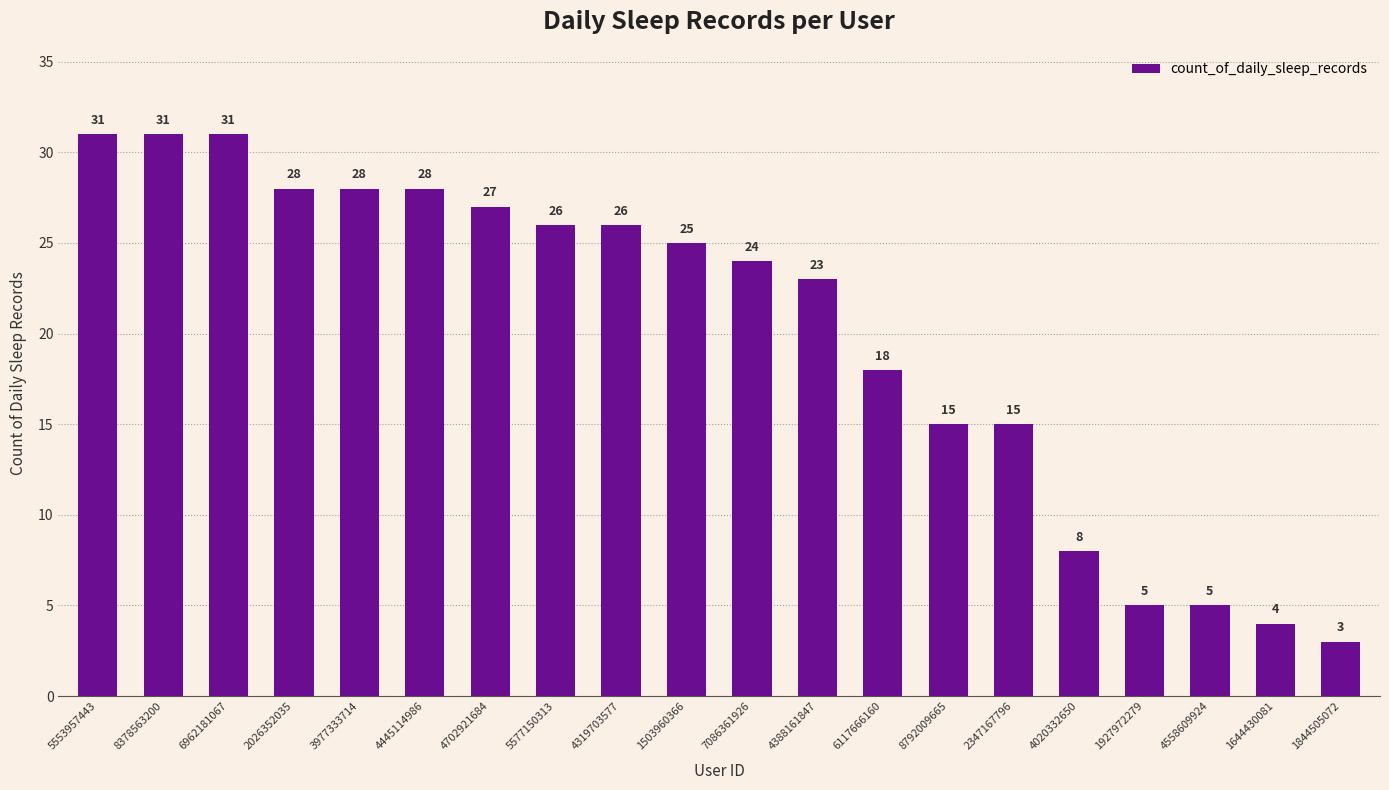

What is the smallest value displayed?

3